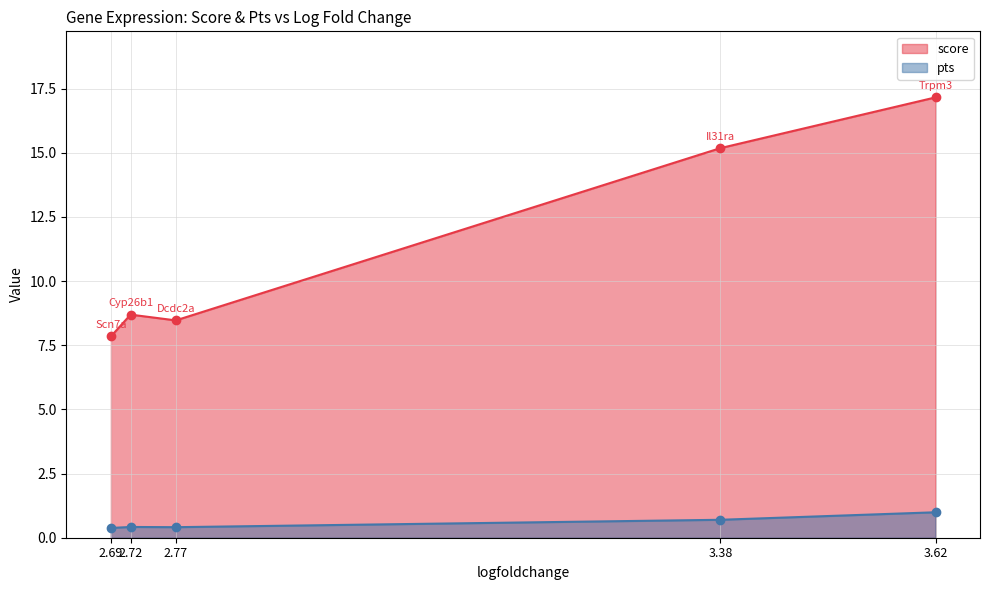

What is the approximate value of score at Il31ra?

15.2